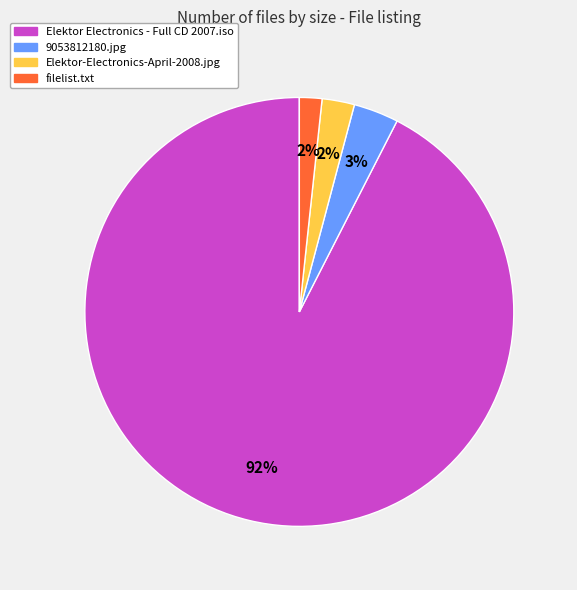

To the nearest percent, what portion does Elektor-Electronics-April-2008.jpg represent?

2%